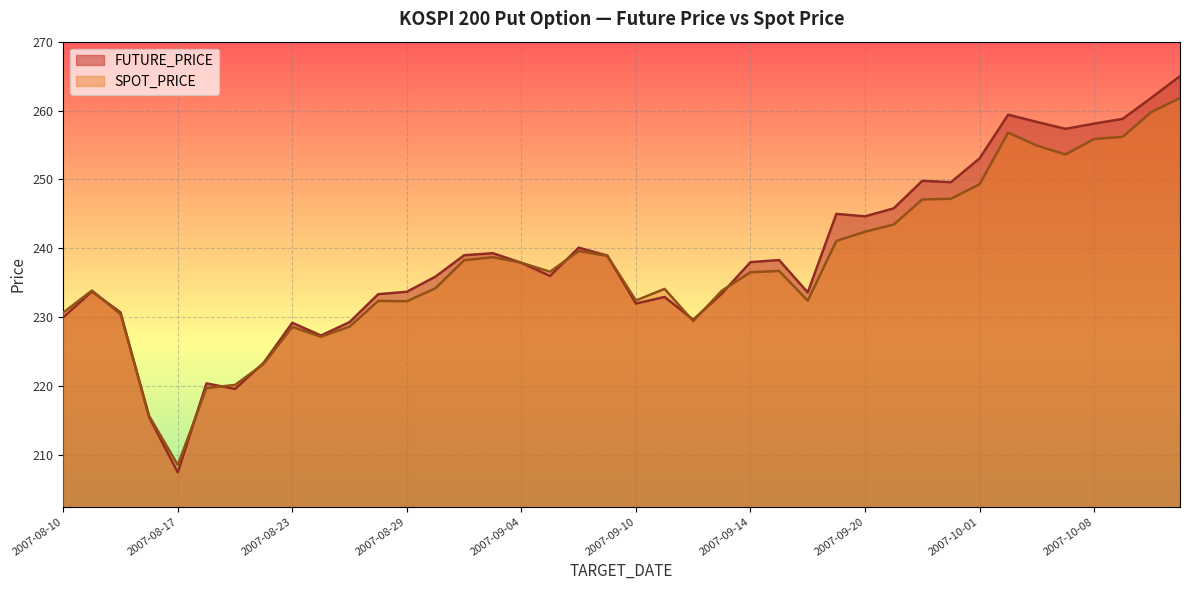

How many lines are shown in the chart?

2